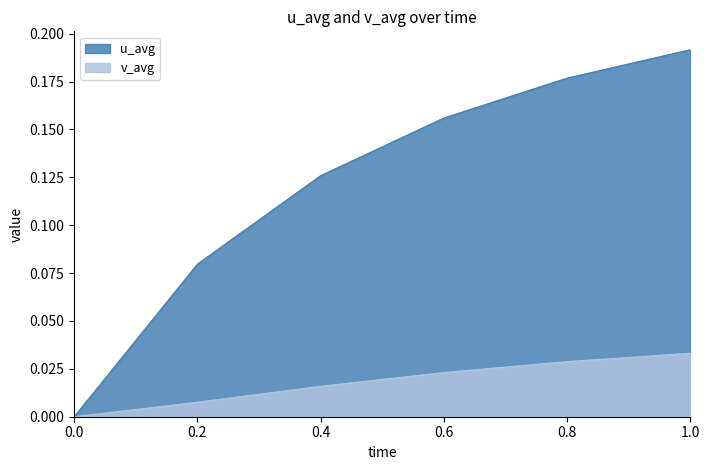

Which has a higher value, 0.2 or 0.4?

0.4